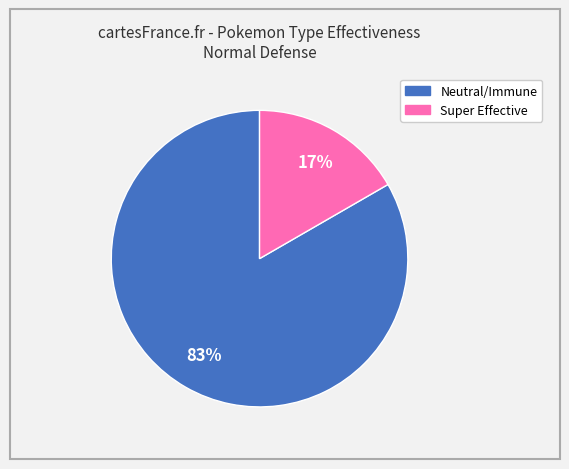

Is there any slice that represents more than half of the pie?

Yes